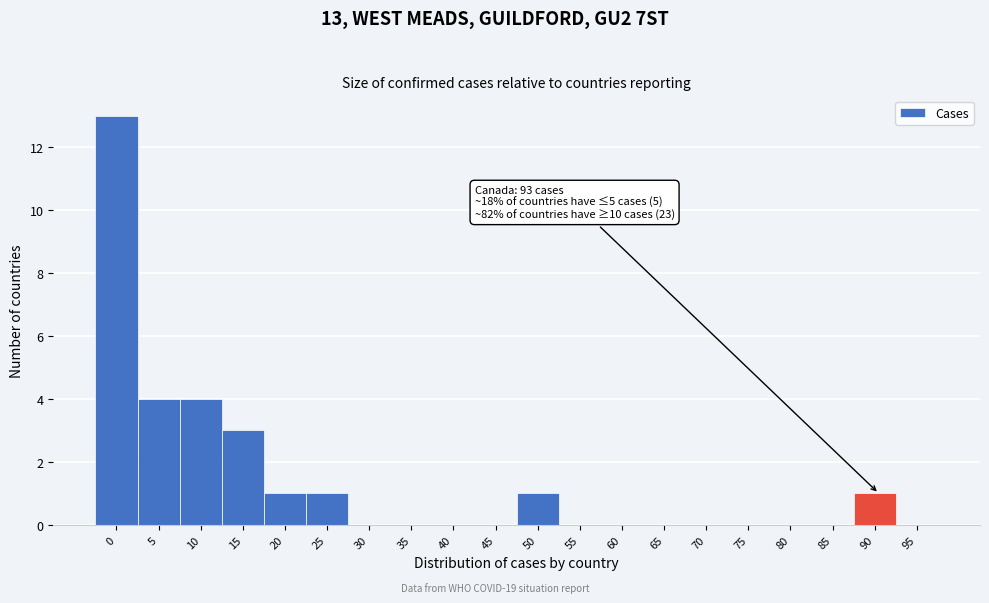

Reading left to right, what are all the values shown in this chart?

0=13	5=4	10=4	15=3	20=1	25=1	30=0	35=0	40=0	45=0	50=1	55=0	60=0	65=0	70=0	75=0	80=0	85=0	90=1	95=0